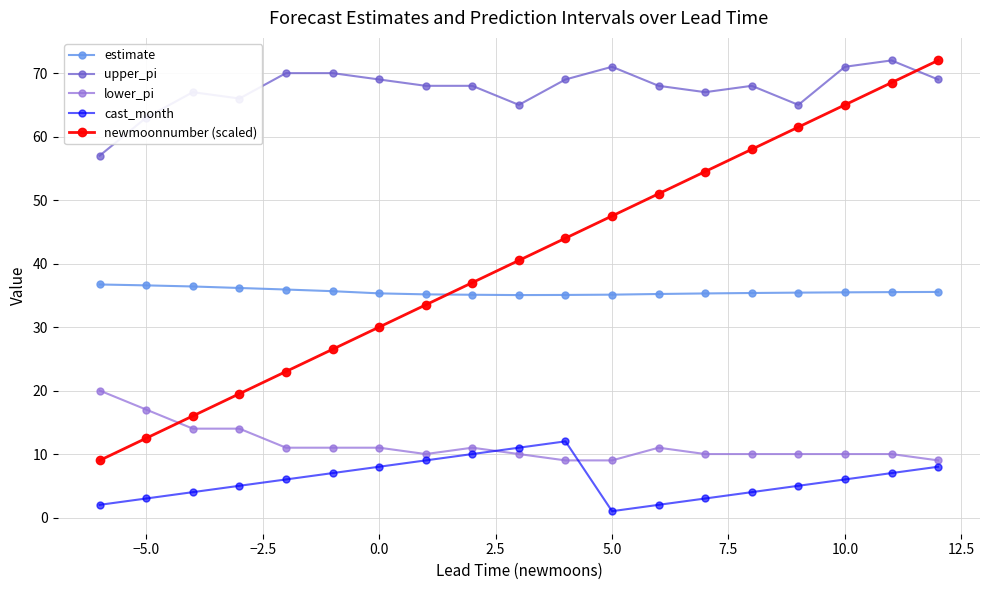

What is the average value of the estimate series?

35.6